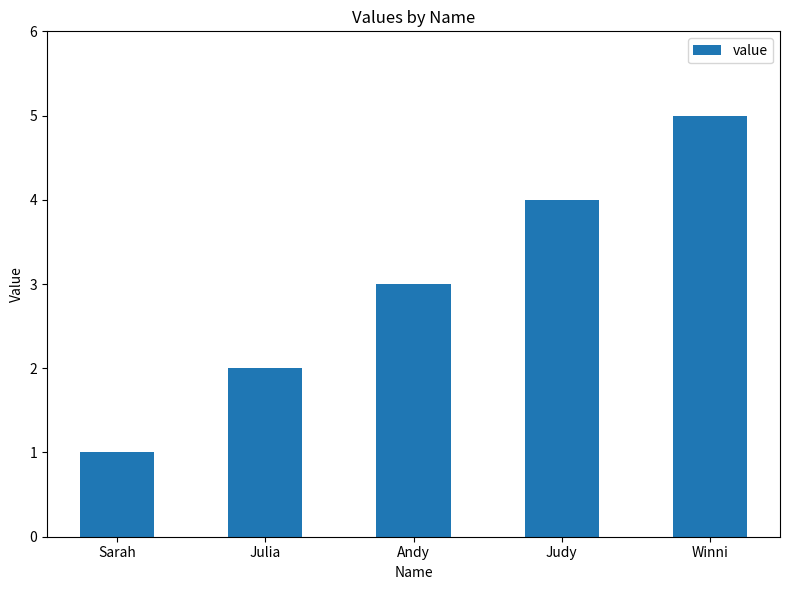

Are the bars horizontal?

No